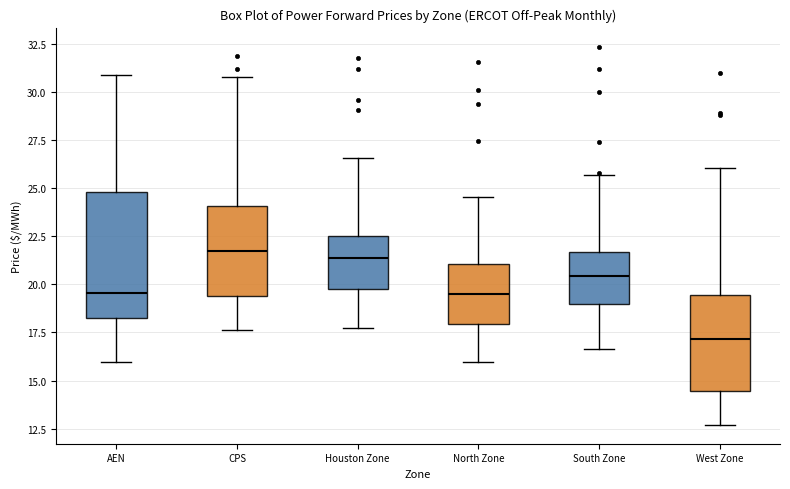

Reading left to right, transcribe this box plot: for each box, give where its median line is, the range the box spans, and where its two whiskers end, as read against the y-axis. The values are not printed on the chart, so give them approximately, as read against the axis.

AEN: median 19.5, box 18.0 to 25.0, whiskers 16.0 to 31.0
CPS: median 22.0, box 19.5 to 24.0, whiskers 17.5 to 31.0
Houston Zone: median 21.5, box 19.5 to 22.5, whiskers 17.5 to 26.5
North Zone: median 19.5, box 18.0 to 21.0, whiskers 16.0 to 24.5
South Zone: median 20.5, box 19.0 to 21.5, whiskers 16.5 to 25.5
West Zone: median 17.0, box 14.5 to 19.5, whiskers 12.5 to 26.0